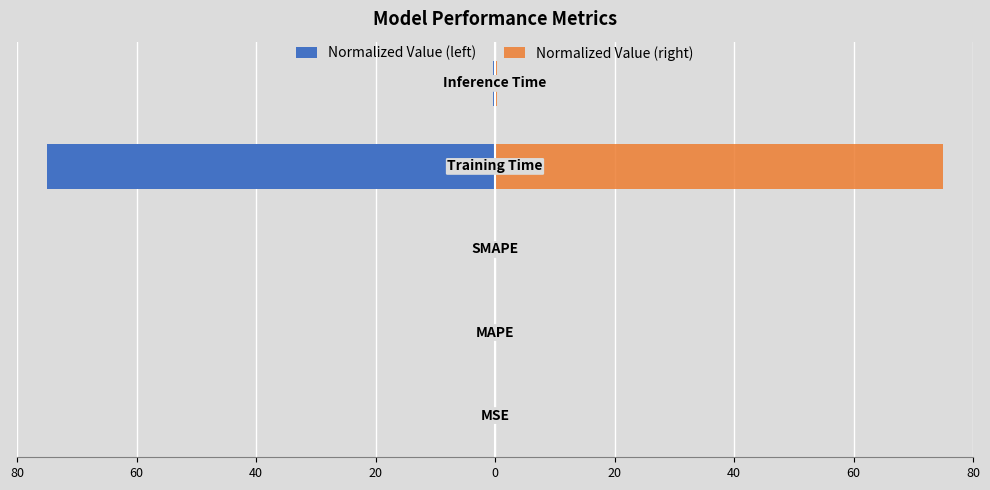

True or false: Normalized Value (left) has a value of -131.9 at 20.

False